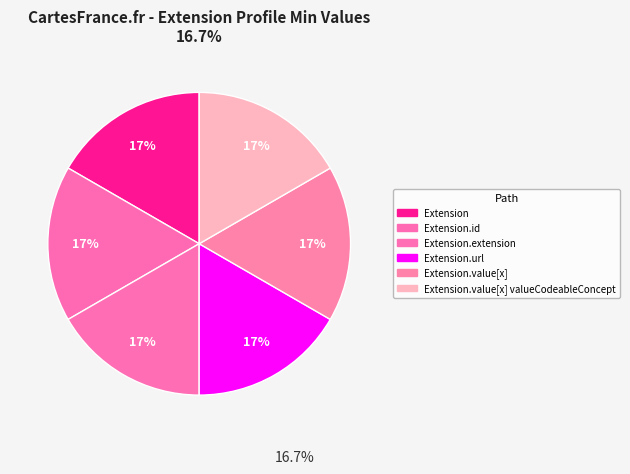

Which category has the biggest portion of the pie?

Extension.url